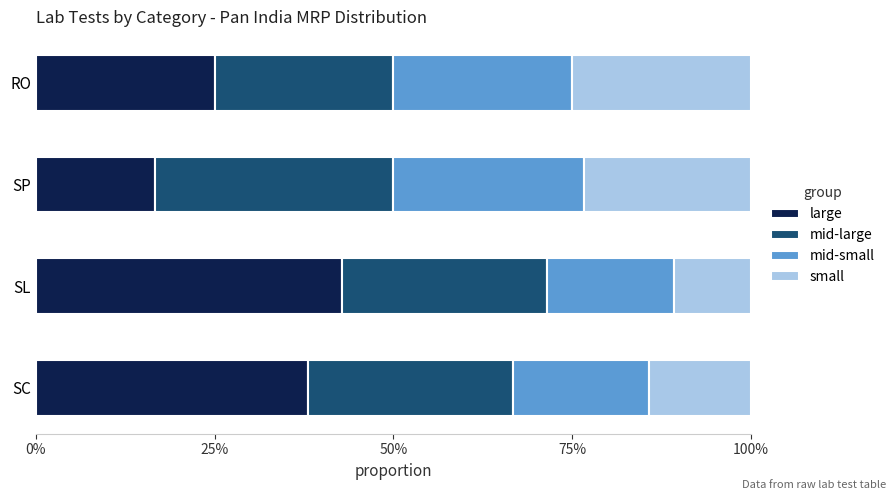

Count the number of categories in the chart.

4